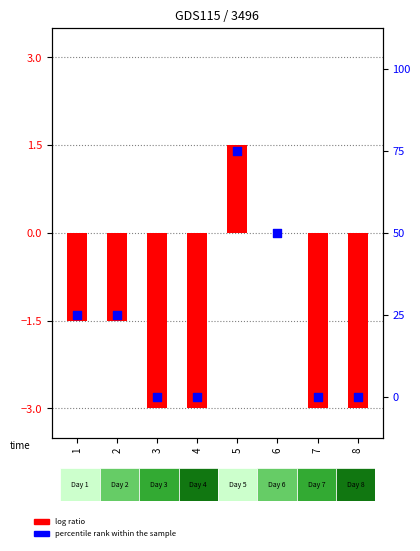

Which series has the largest total across all categories?

percentile rank within the sample